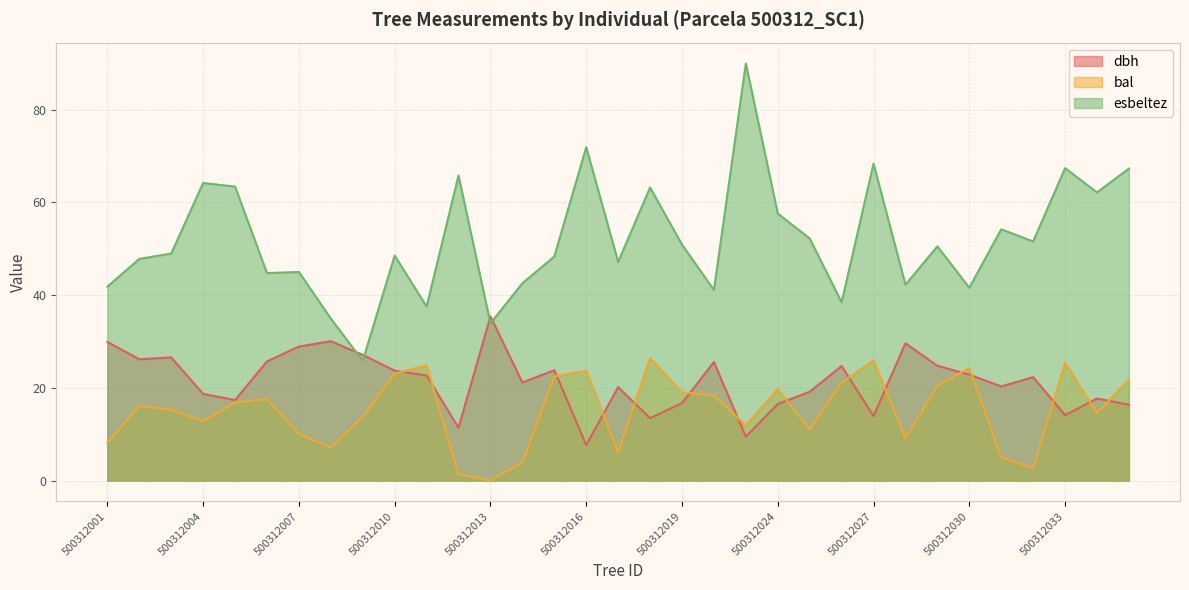

How many values in the bal series are below 16?

16